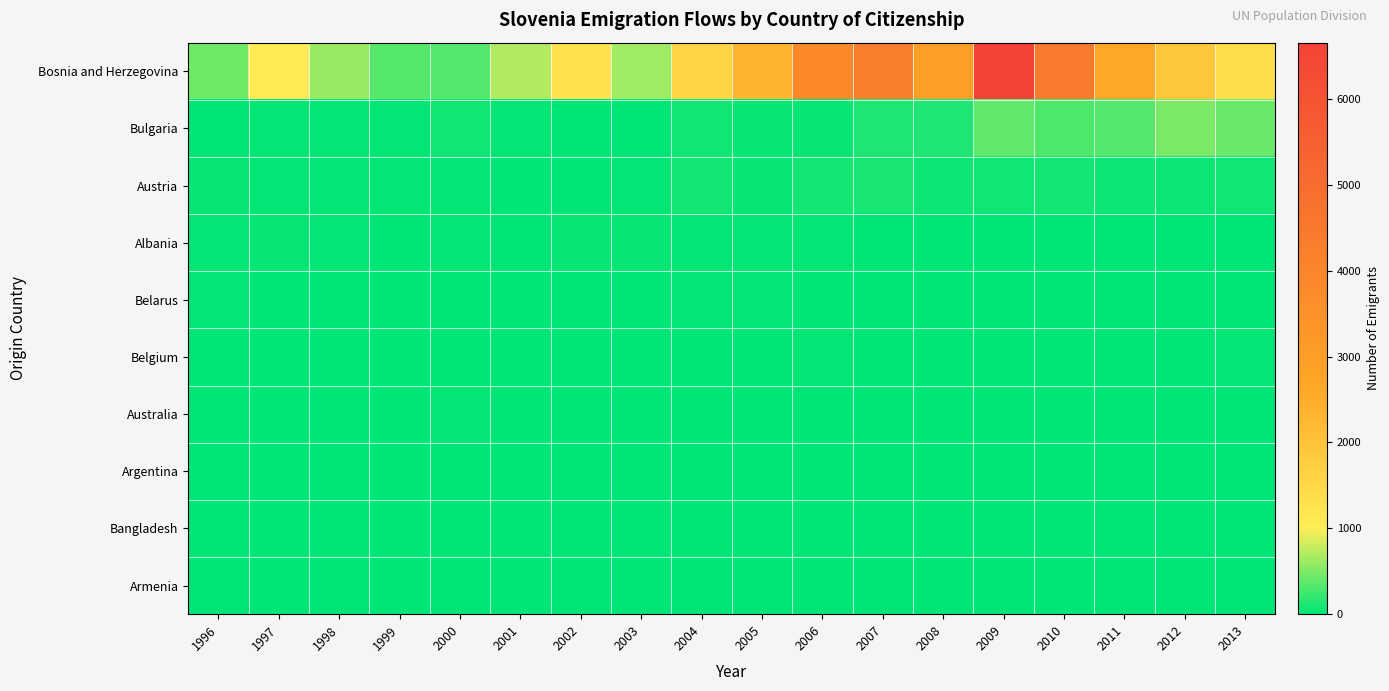

Reading left to right, transcribe all the data shown in this chart.

Bosnia and Herzegovina: 1996=446	1997=1107	1998=603	1999=340	2000=338	2001=705	2002=1323	2003=630	2004=1582	2005=2351	2006=3858	2007=4258	2008=3016	2009=6658	2010=4439	2011=2626	2012=1902	2013=1387
Bulgaria: 1996=8	1997=17	1998=20	1999=18	2000=73	2001=21	2002=7	2003=12	2004=66	2005=34	2006=30	2007=128	2008=130	2009=382	2010=311	2011=337	2012=482	2013=424
Austria: 1996=28	1997=23	1998=23	1999=22	2000=23	2001=4	2002=9	2003=19	2004=81	2005=32	2006=84	2007=102	2008=63	2009=71	2010=87	2011=56	2012=63	2013=68
Albania: 1996=15	1997=37	1998=23	1999=3	2000=22	2001=12	2002=29	2003=28	2004=19	2005=16	2006=15	2007=12	2008=3	2009=10	2010=11	2011=13	2012=8	2013=7
Belarus: 1996=20	1997=1	1998=5	1999=8	2000=5	2001=11	2002=0	2003=4	2004=18	2005=20	2006=4	2007=7	2008=5	2009=6	2010=6	2011=10	2012=0	2013=0
Belgium: 1996=3	1997=0	1998=5	1999=0	2000=1	2001=7	2002=8	2003=13	2004=9	2005=9	2006=14	2007=7	2008=7	2009=13	2010=12	2011=12	2012=8	2013=20
Australia: 1996=0	1997=1	1998=2	1999=4	2000=18	2001=3	2002=1	2003=6	2004=3	2005=13	2006=5	2007=6	2008=12	2009=10	2010=7	2011=6	2012=0	2013=0
Argentina: 1996=2	1997=0	1998=1	1999=2	2000=0	2001=5	2002=0	2003=1	2004=4	2005=4	2006=0	2007=1	2008=3	2009=3	2010=6	2011=2	2012=0	2013=0
Bangladesh: 1996=5	1997=0	1998=1	1999=0	2000=1	2001=6	2002=0	2003=0	2004=0	2005=0	2006=0	2007=0	2008=0	2009=1	2010=0	2011=1	2012=0	2013=0
Armenia: 1996=1	1997=0	1998=0	1999=0	2000=1	2001=0	2002=0	2003=1	2004=0	2005=2	2006=0	2007=1	2008=1	2009=1	2010=0	2011=0	2012=0	2013=0